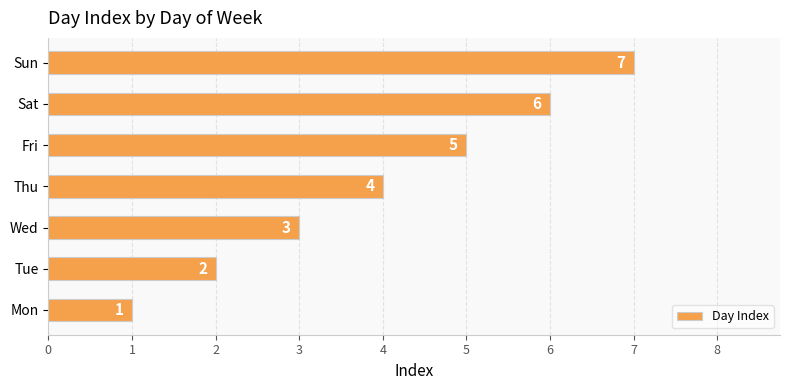

What is the minimum value shown in the chart?

1